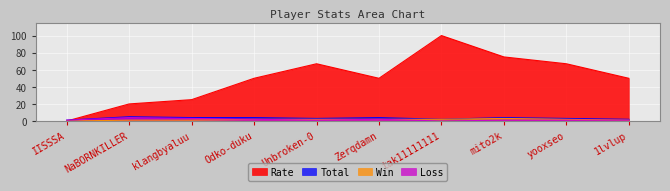

What is the value of the Loss point at the 4th from the left?

2